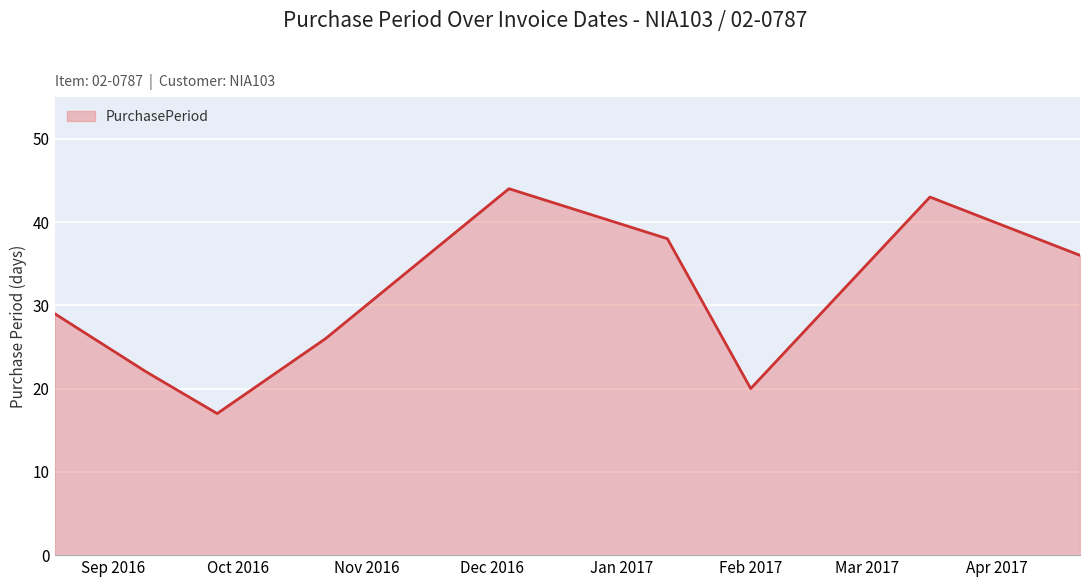

What is the difference between the maximum and minimum values?

27